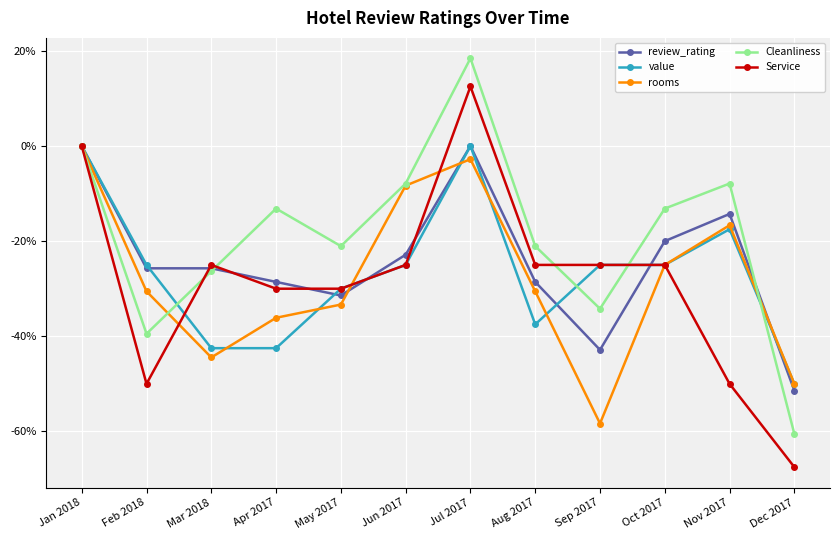

Reading left to right, transcribe all the data shown in this chart.

review_rating: 0.0	-25.7	-25.7	-28.6	-31.4	-22.9	0.0	-28.6	-42.9	-20.0	-14.3	-51.4
value: 0.0	-25.0	-42.5	-42.5	-30.0	-25.0	0.0	-37.5	-25.0	-25.0	-17.5	-50.0
rooms: 0.0	-30.6	-44.4	-36.1	-33.3	-8.3	-2.8	-30.6	-58.3	-25.0	-16.7	-50.0
Cleanliness: 0.0	-39.5	-26.3	-13.2	-21.1	-7.9	18.4	-21.1	-34.2	-13.2	-7.9	-60.5
Service: 0.0	-50.0	-25.0	-30.0	-30.0	-25.0	12.5	-25.0	-25.0	-25.0	-50.0	-67.5